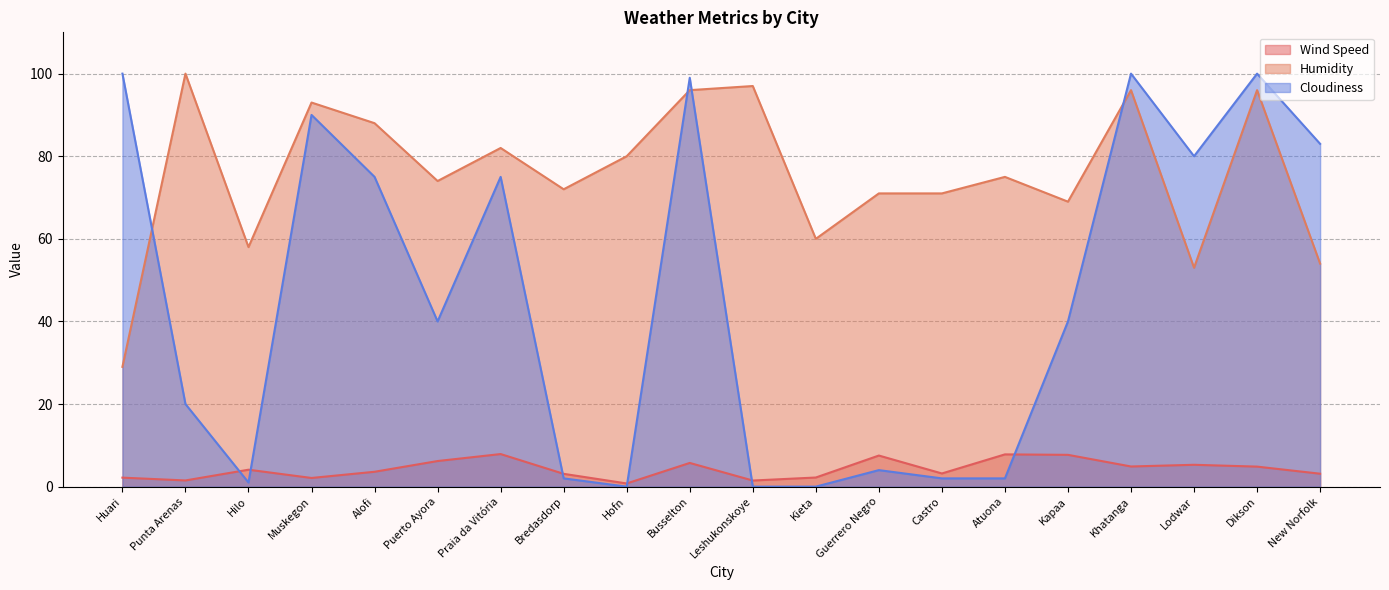

At which category is the sum across all series the highest?

Khatanga